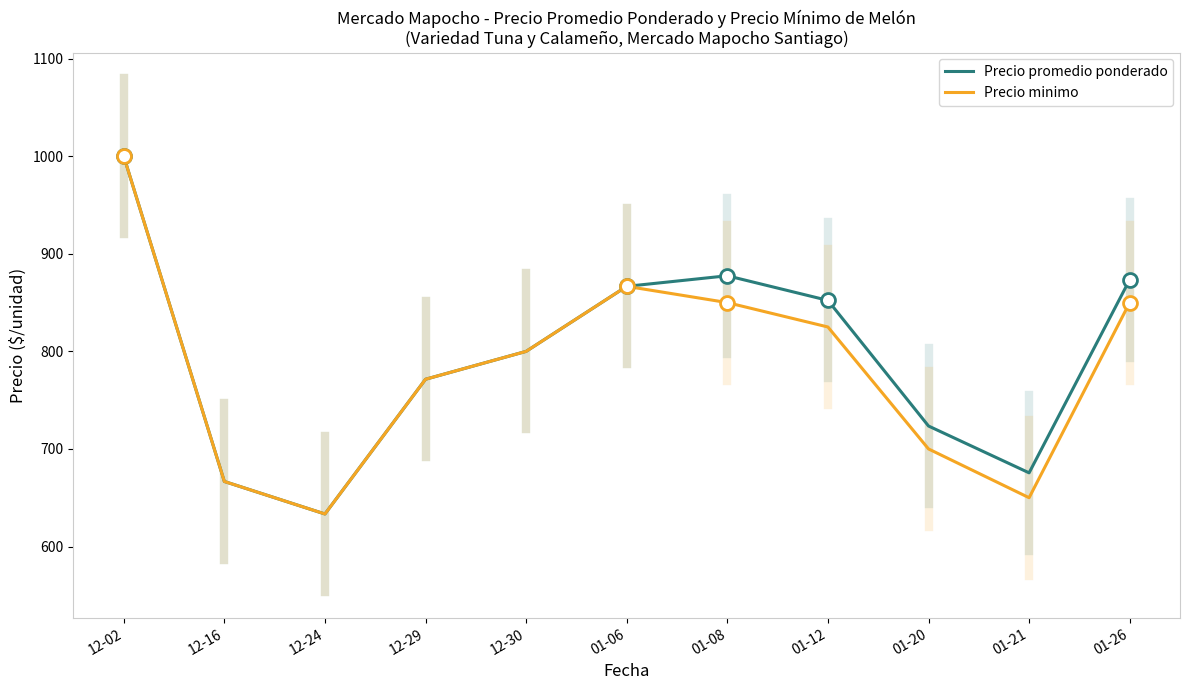

Where does the Precio minimo series first go above 800?

12-02